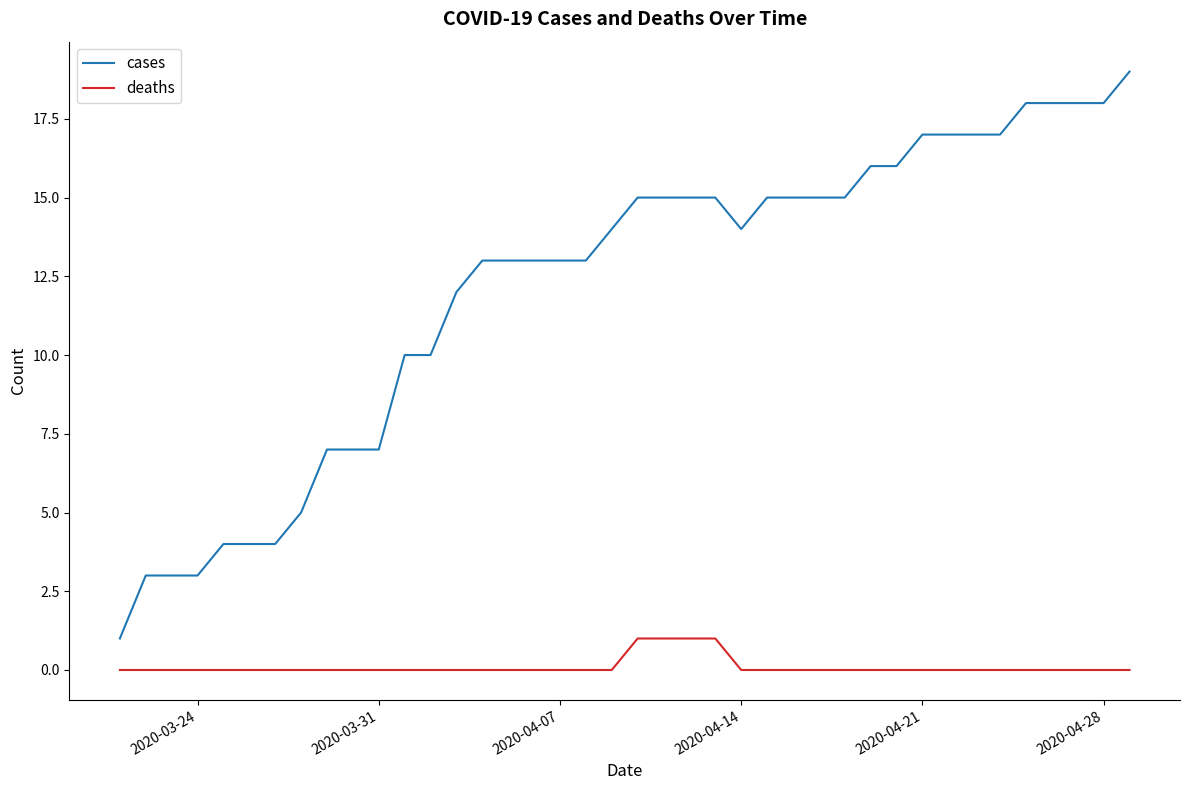

What is the greatest value displayed?

19